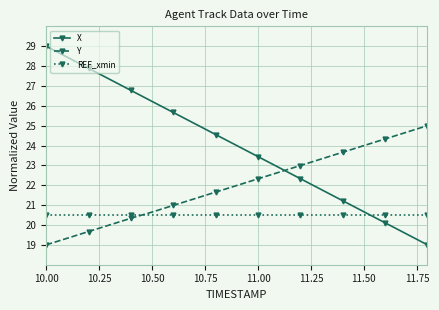

What is the difference between the second highest and minimum values in the Y series?

5.7